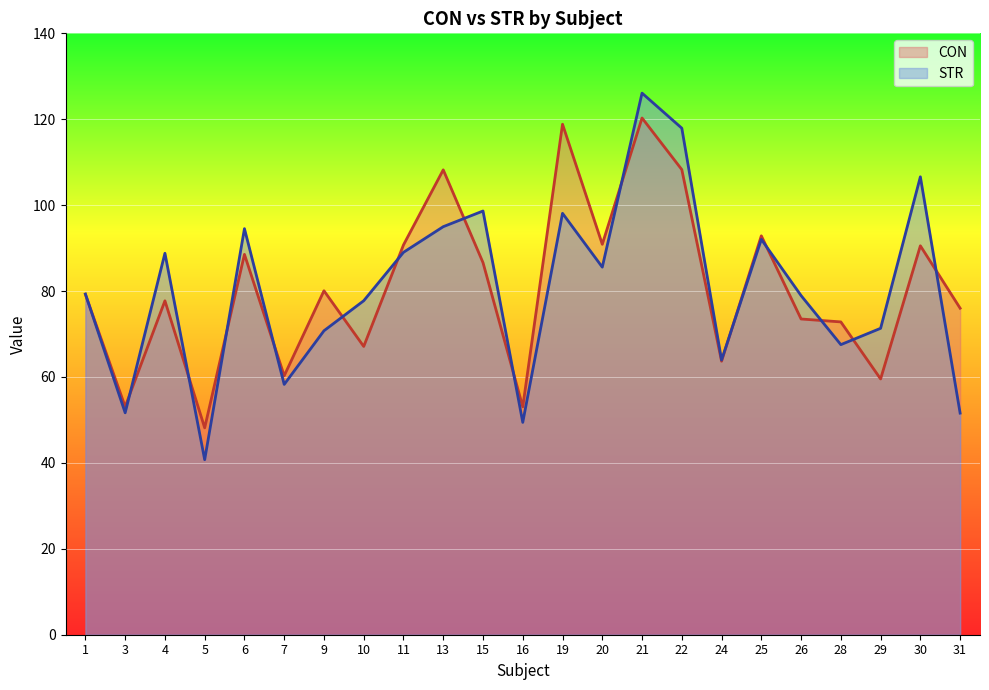

What are all the series names shown in the legend?

CON, STR